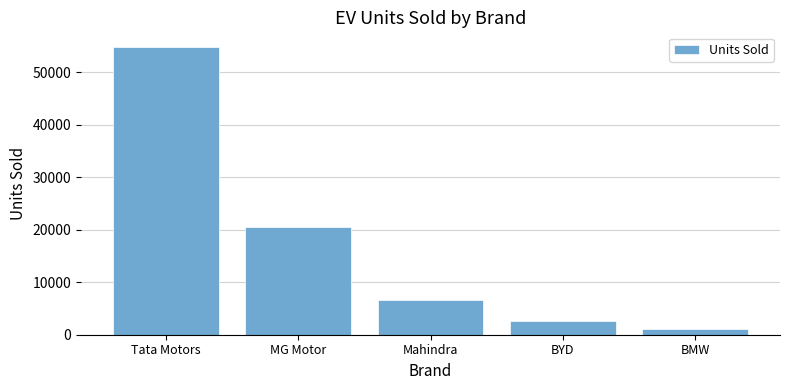

Rank the categories by value from lowest to highest.

BMW, BYD, Mahindra, MG Motor, Tata Motors